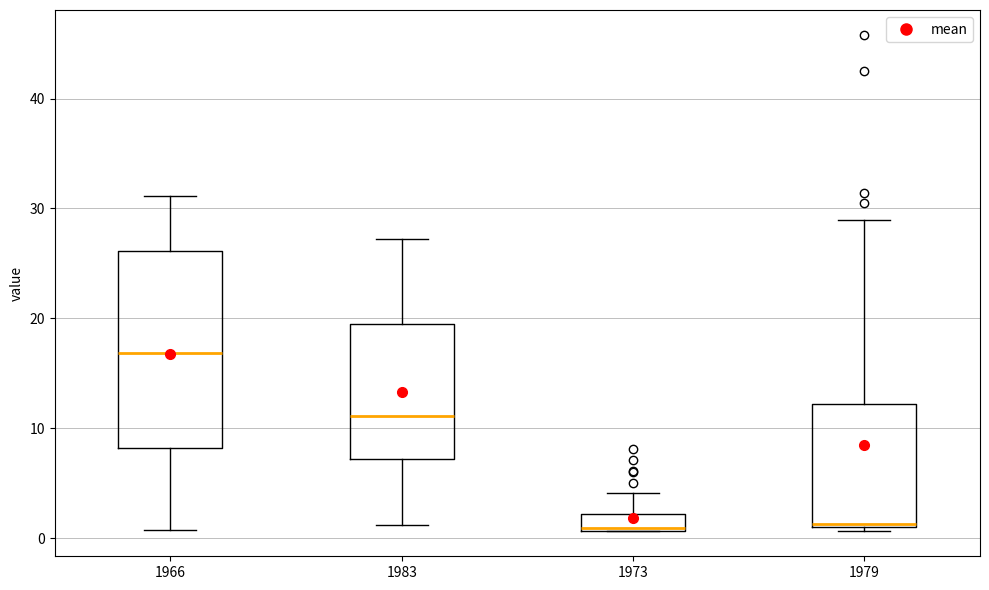

Which box has the highest median line?

1966